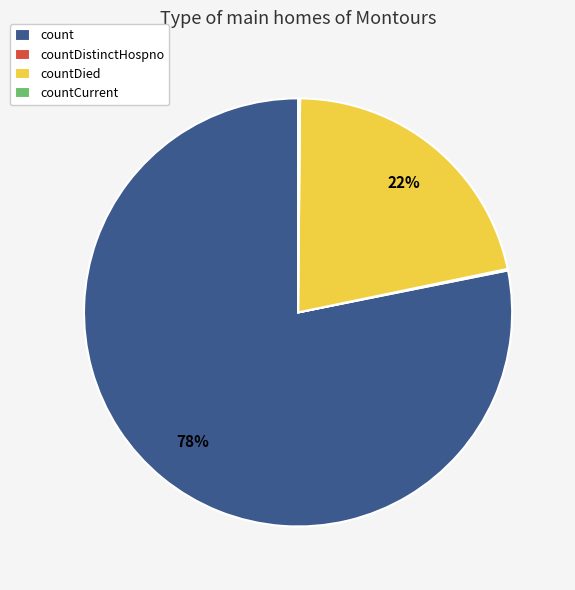

True or false: count accounts for 78% of the total.

True